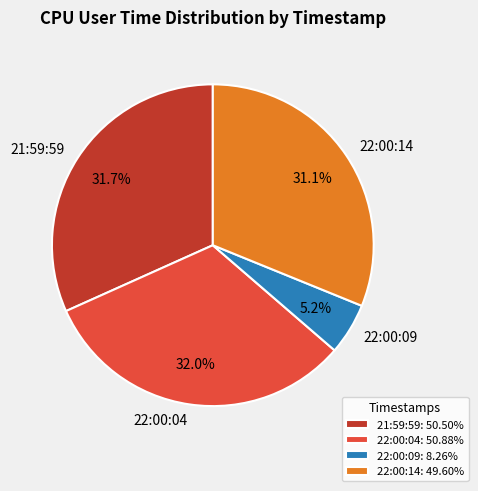

Approximately how many times larger is the value at 22:00:14 compared to 22:00:04?

1.0